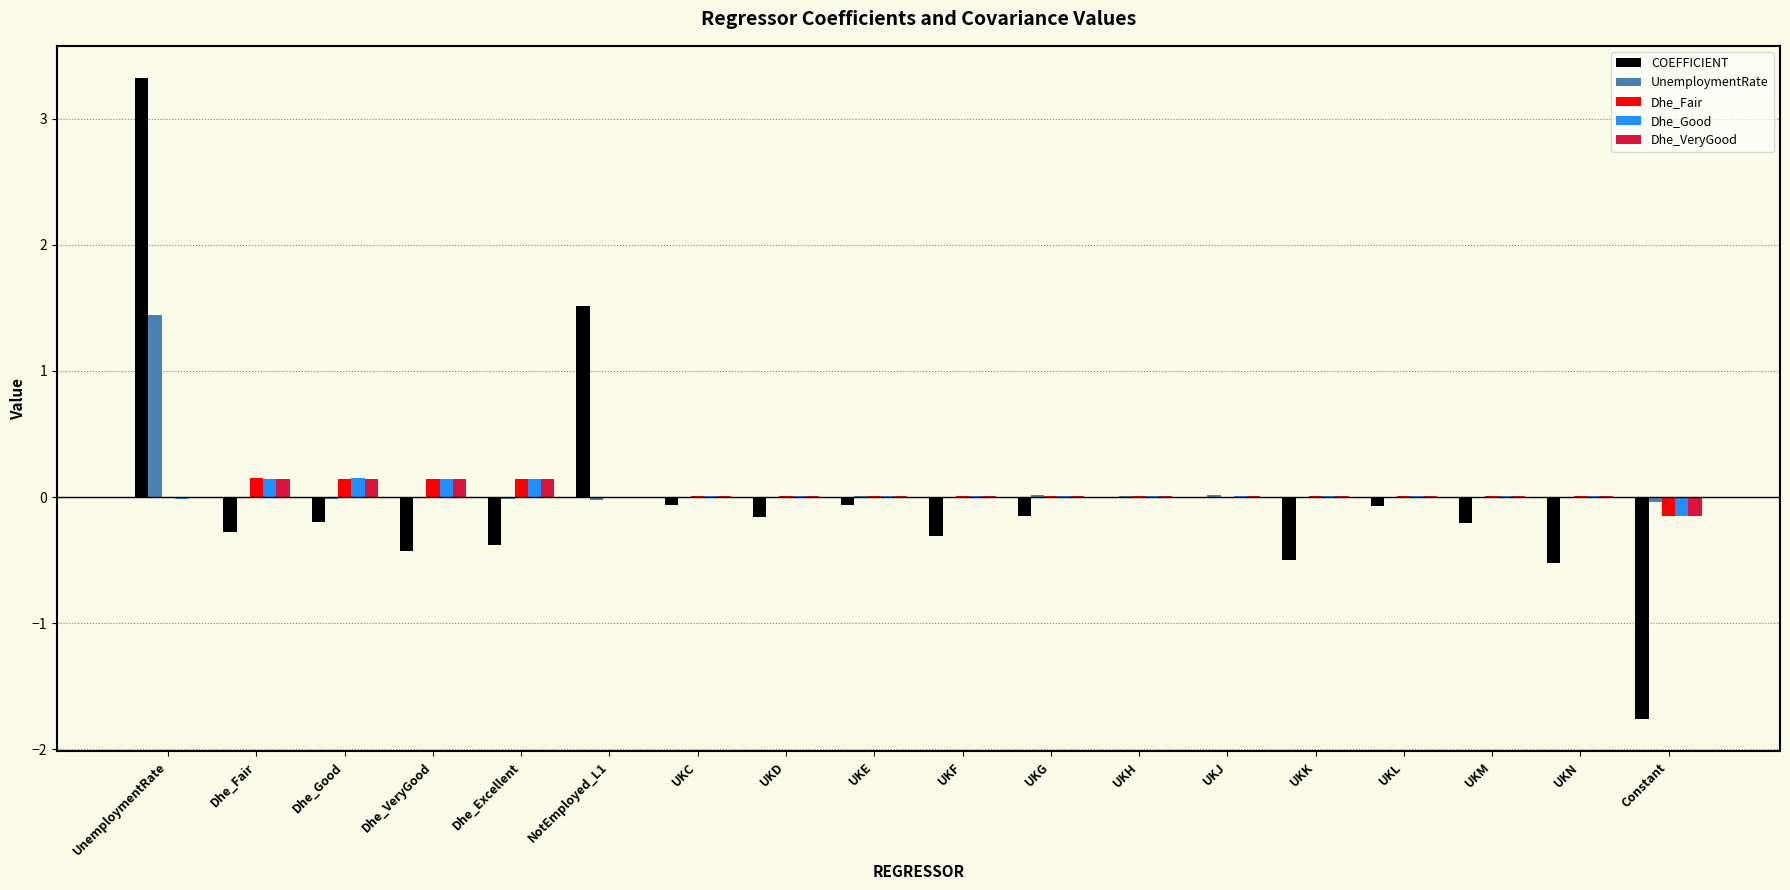

What is the sum of all COEFFICIENT values?

-0.3